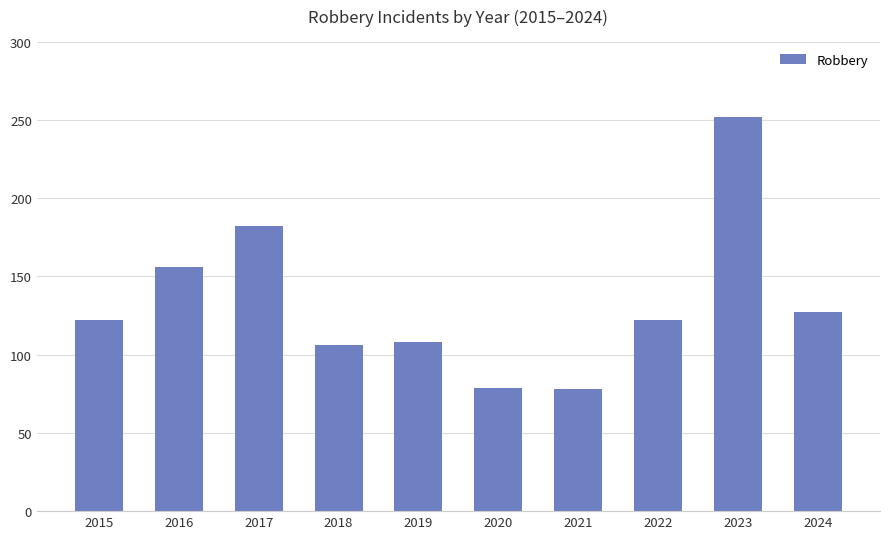

The value at 2023 is 252. True or false?

True